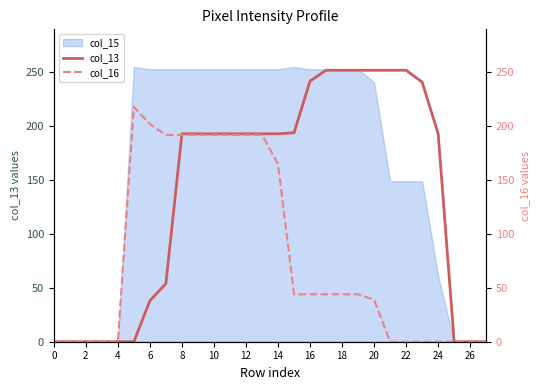

True or false: col_13 has a value of 193 at 10.

True